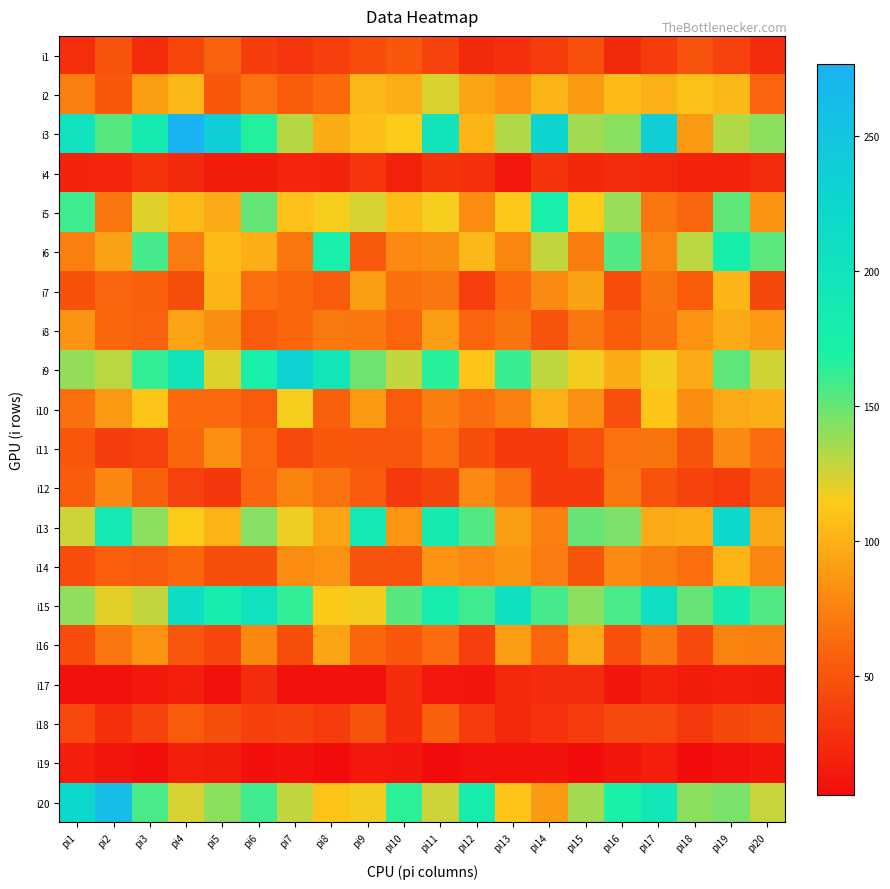

Which has a higher value, pi8 or pi18?

pi18